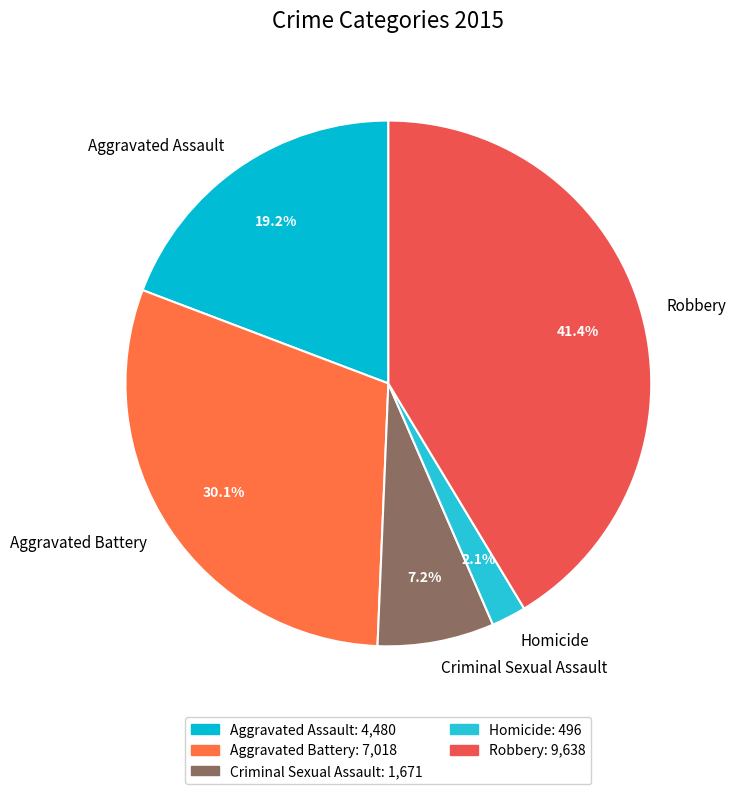

Rank the categories by value from highest to lowest.

Robbery, Aggravated Battery, Aggravated Assault, Criminal Sexual Assault, Homicide